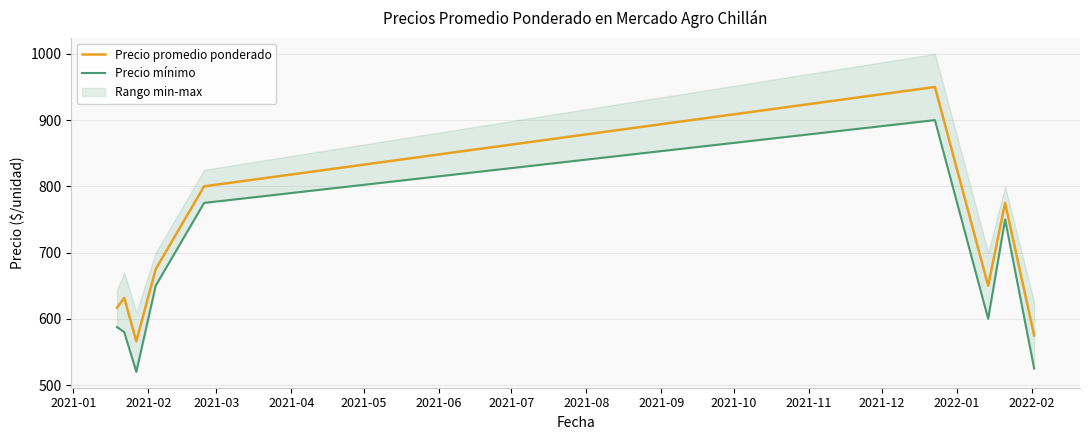

How many lines are shown in the chart?

2